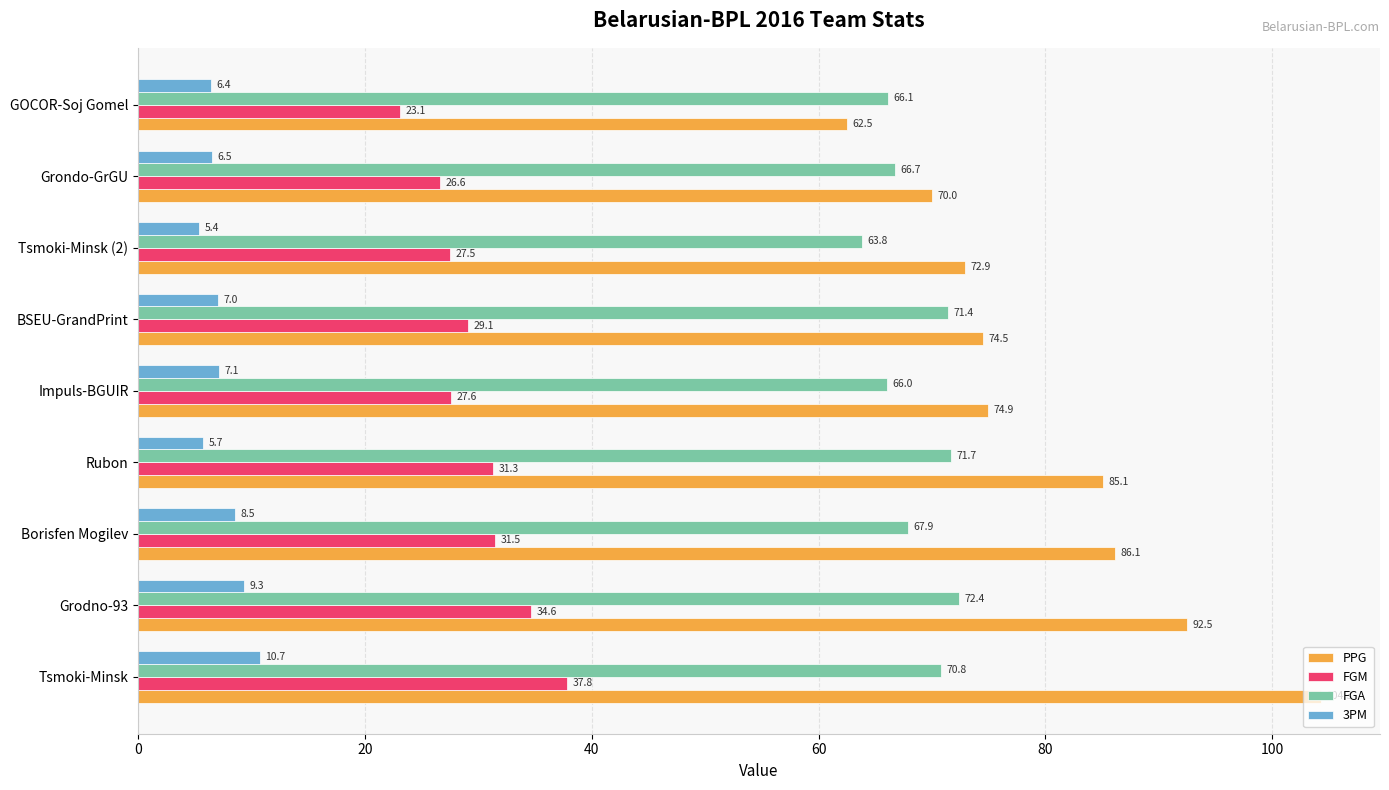

Which series changed the most between Grodno-93 and Impuls-BGUIR?

PPG